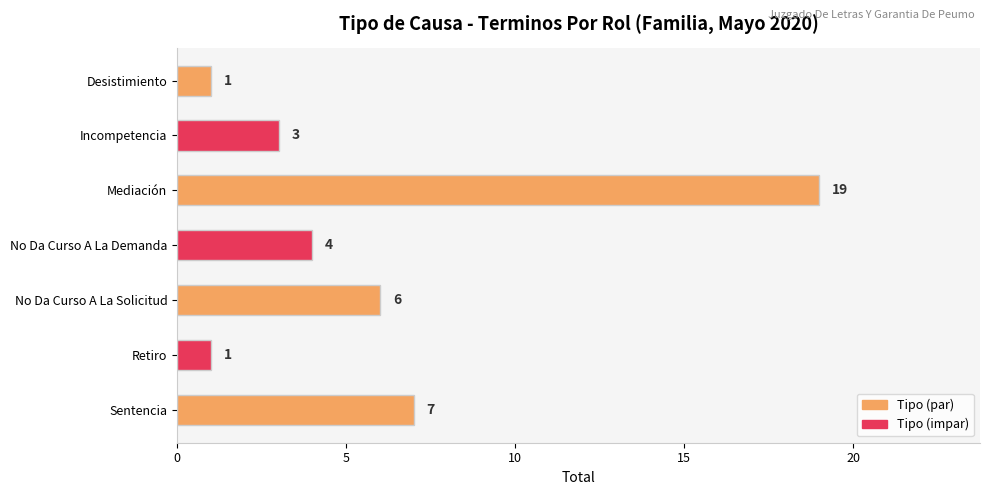

What is the difference between the maximum and second lowest values?

18